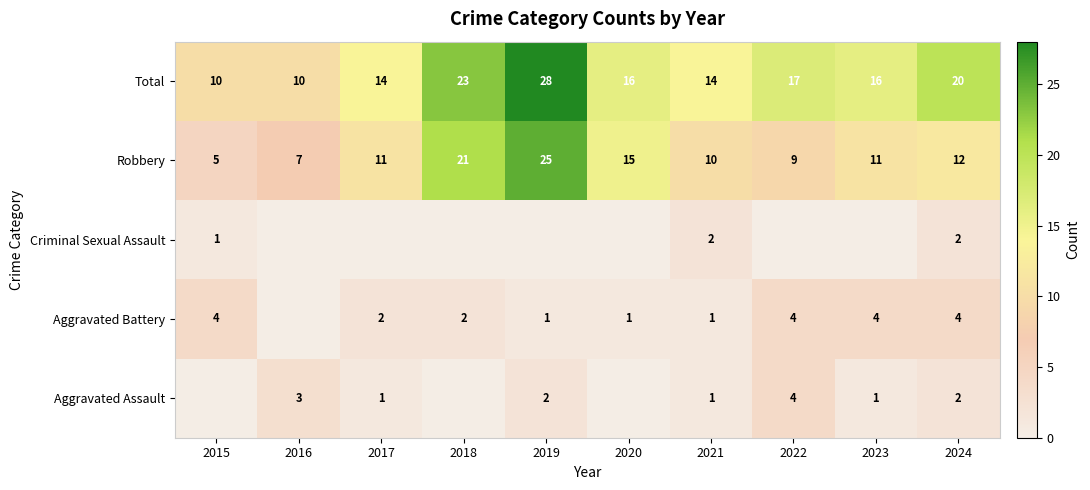

What is the approximate value of Robbery at 2017?

11